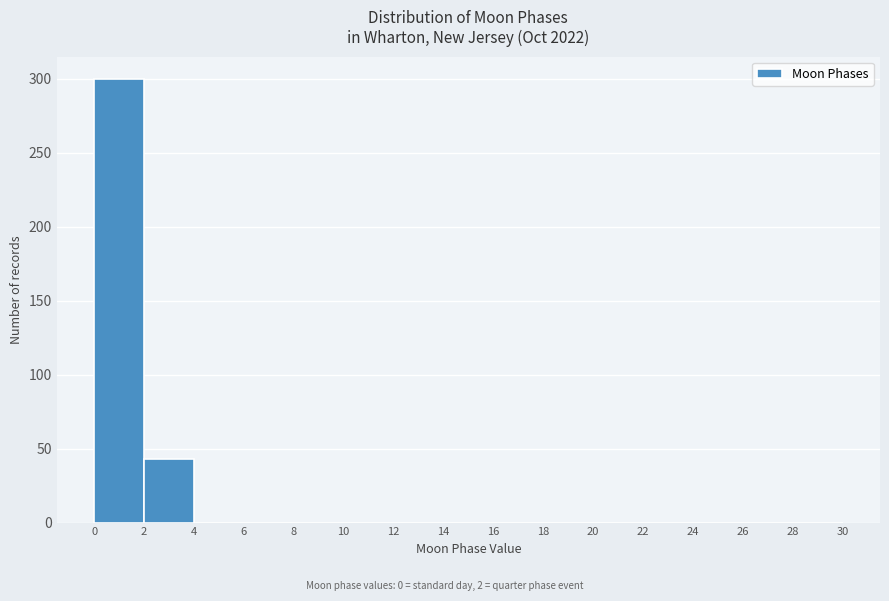

How tall is the bar that spans 0 to 2 on the x-axis? The values are not printed on the chart, so give them approximately, as read against the axis.

300